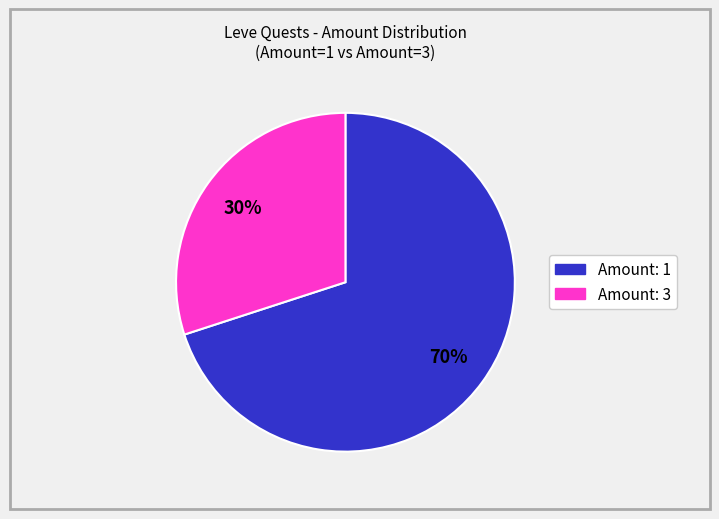

To the nearest percent, what is the difference between the largest and smallest slice percentages?

40%